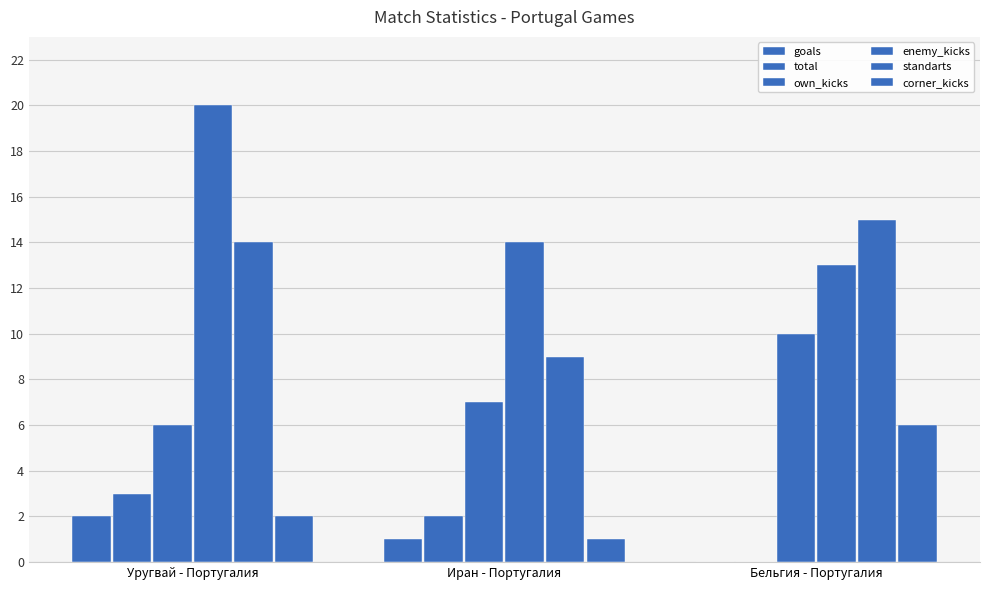

How many groups of bars are there?

3